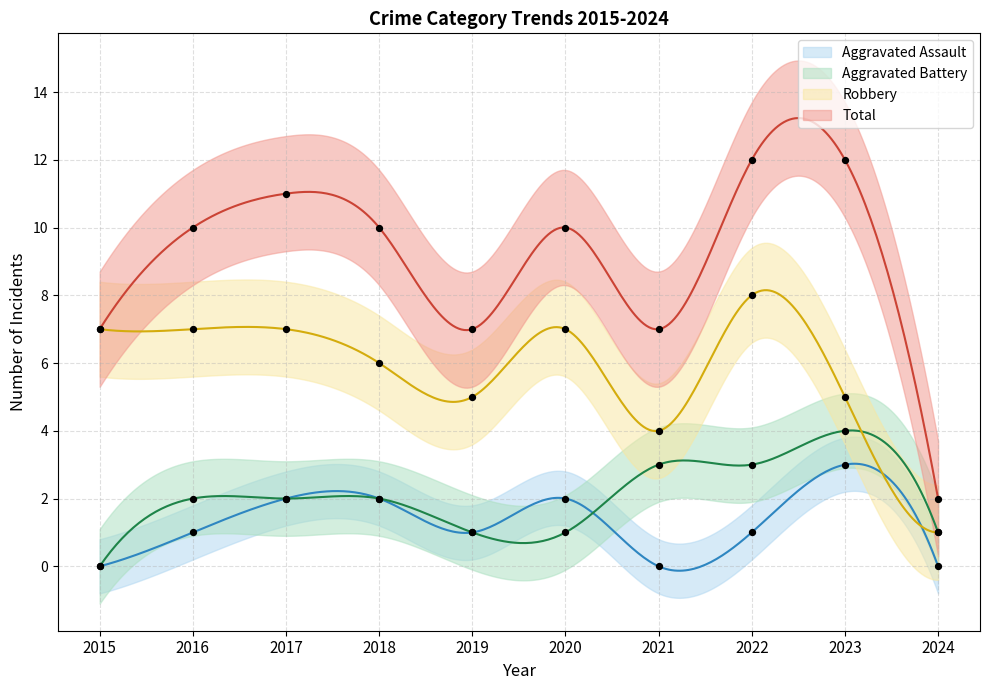

At which category is the sum across all series the highest?

2022